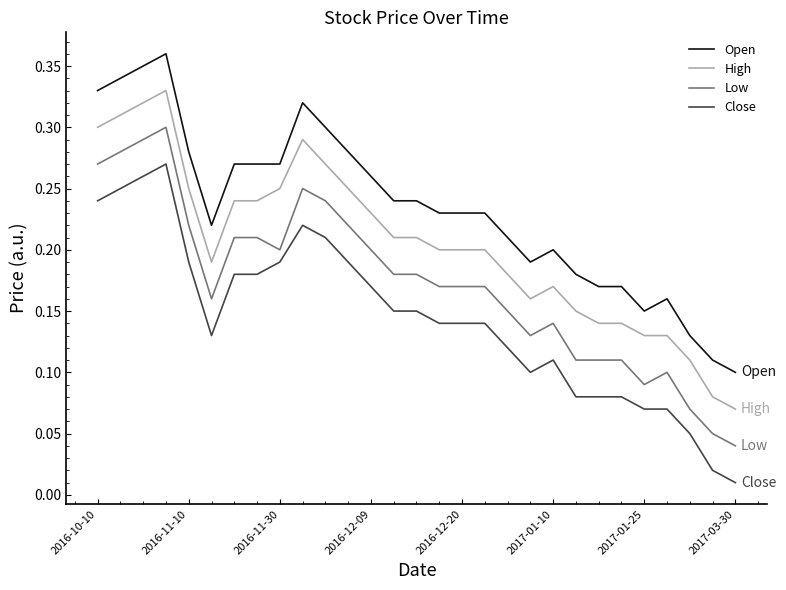

True or false: Open and High cross at least once.

False